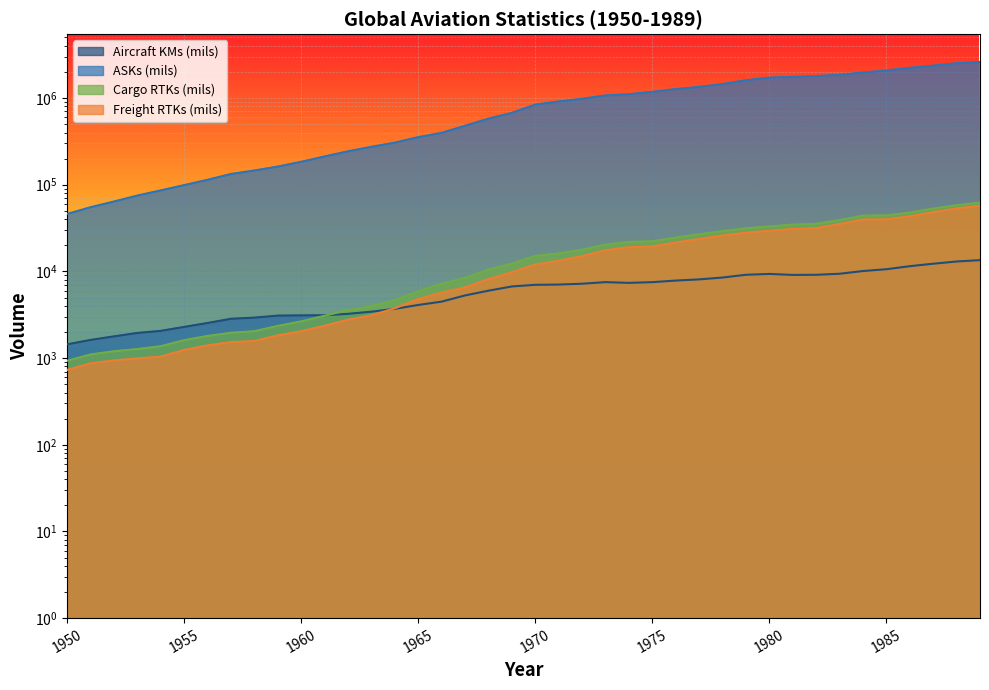

Which series has the largest total across all categories?

ASKs (mils)